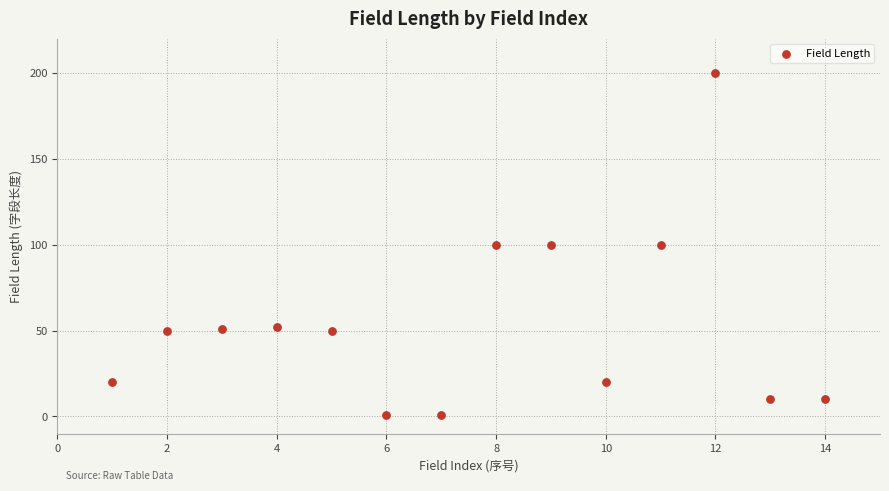

What is the range of Y values (max minus min)?

199